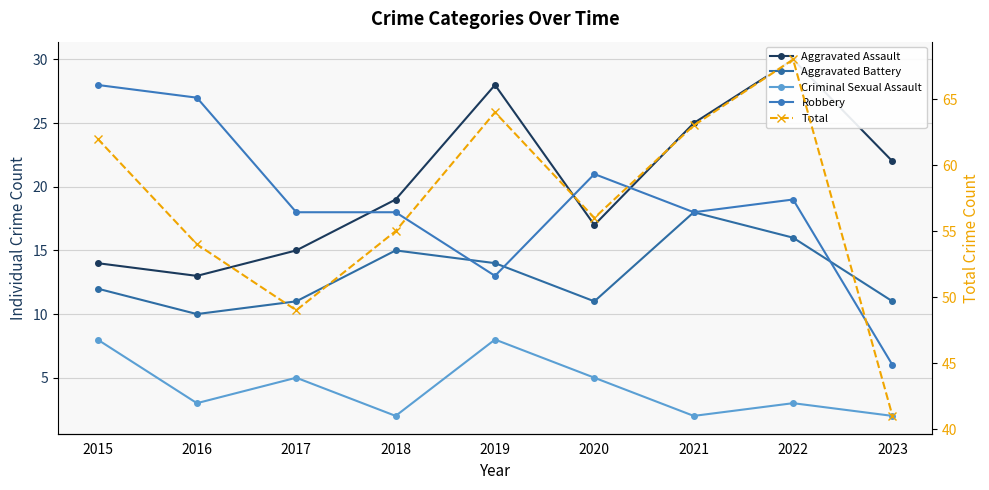

How many values in the Aggravated Assault series are below 19?

4